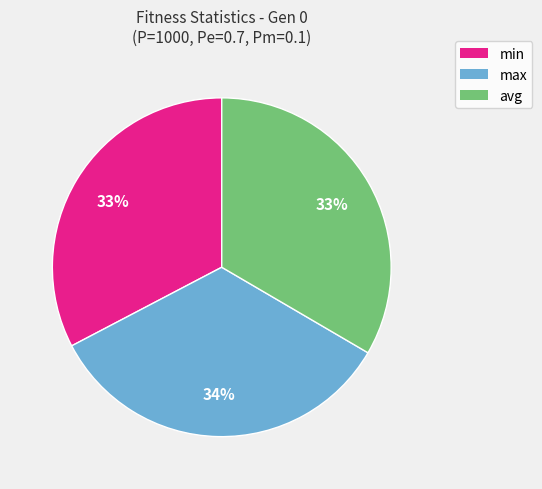

How many slices are in this pie chart?

3